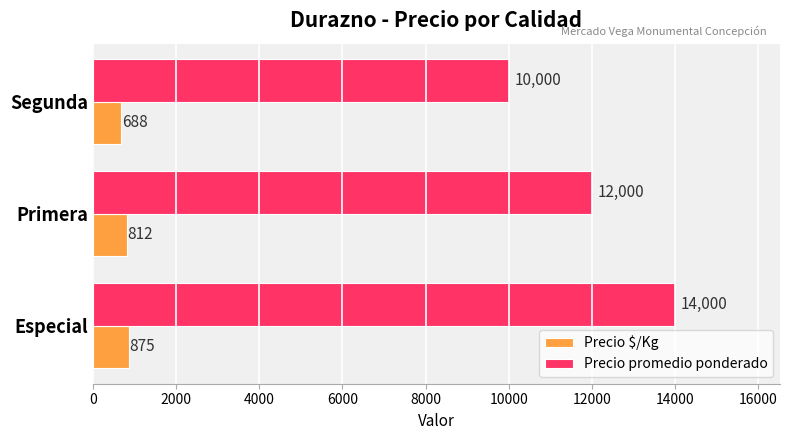

Which series changed the most between Especial and Segunda?

Precio promedio ponderado